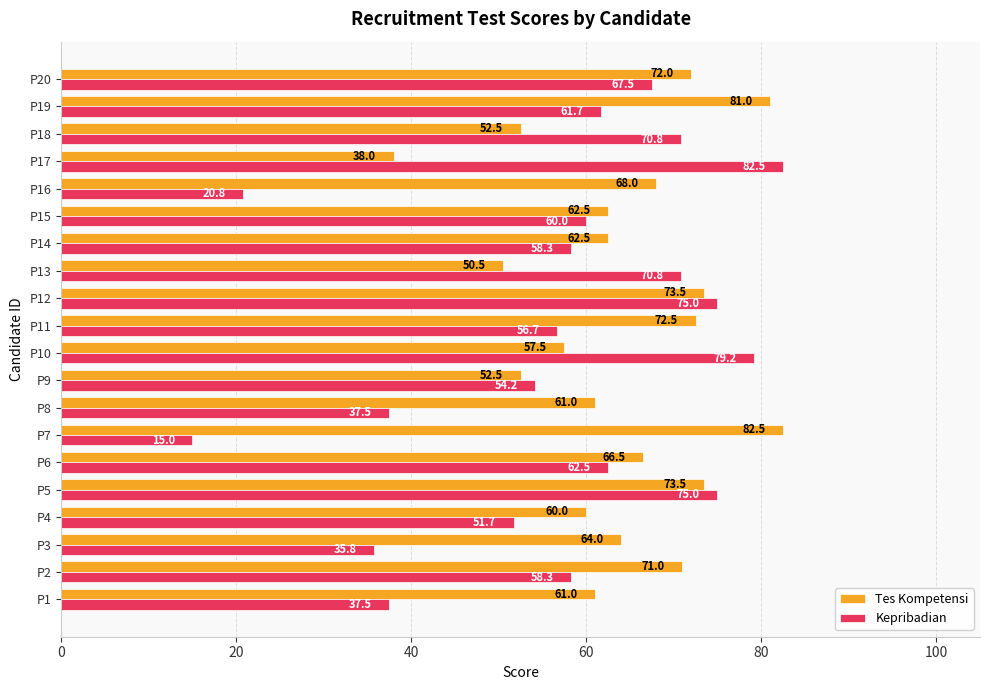

Is it true that Tes Kompetensi equals 72.0 at P20?

True